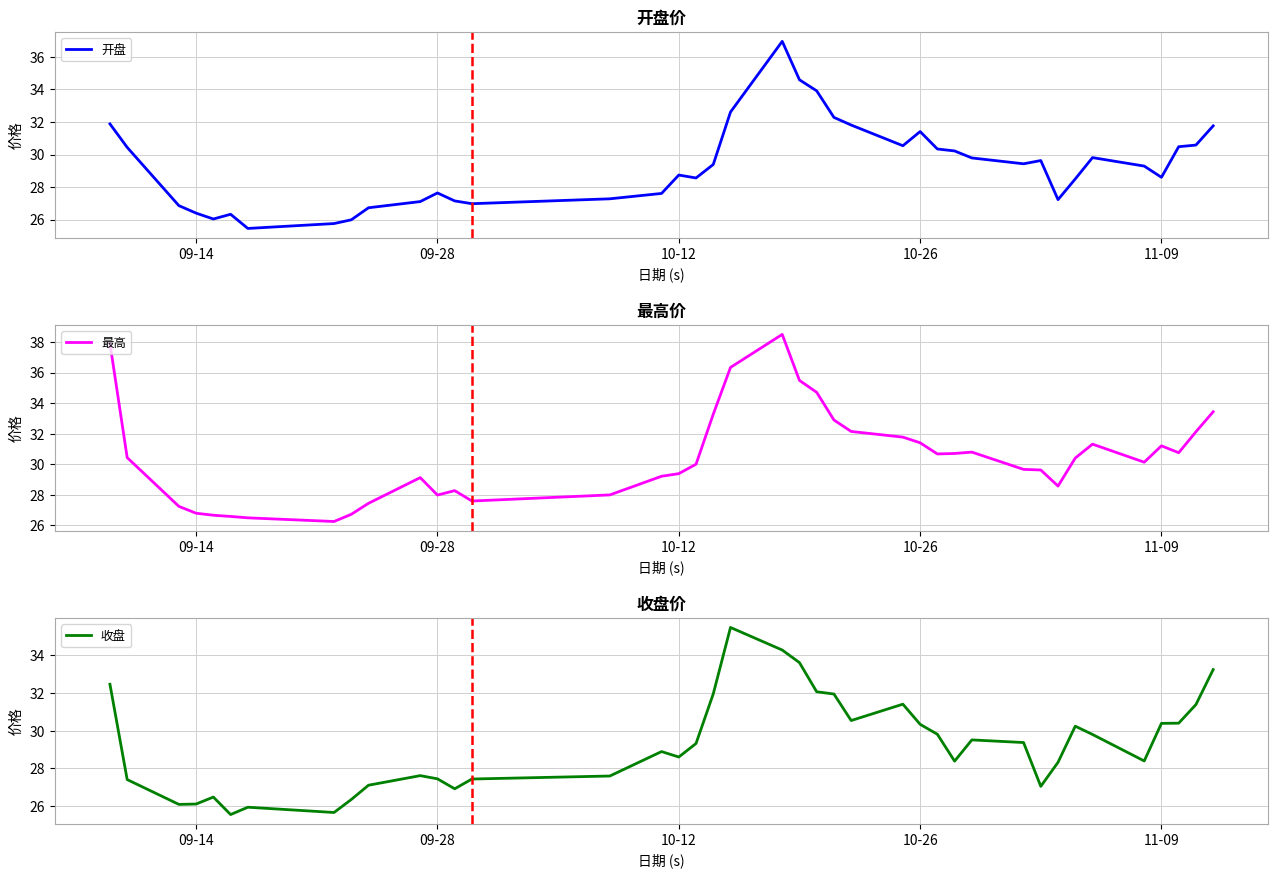

How many interior local peaks does the 最高 series have?

6